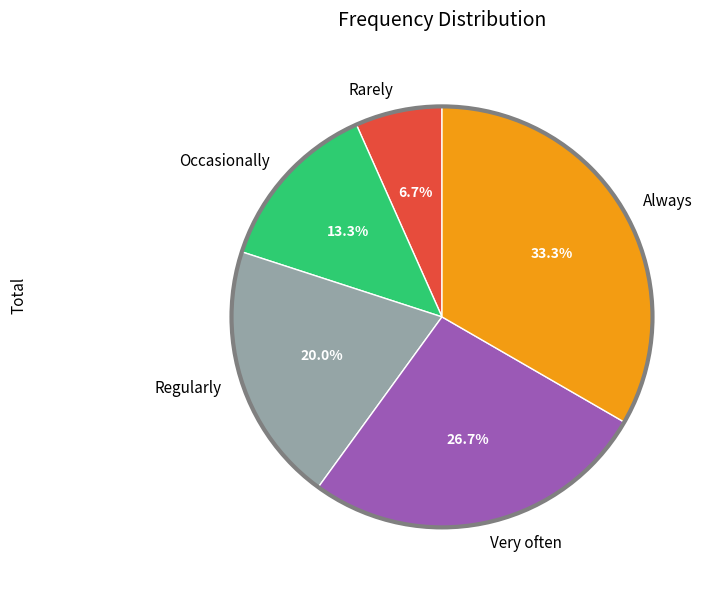

Approximately how many times larger is the value at Very often compared to Rarely?

4.0